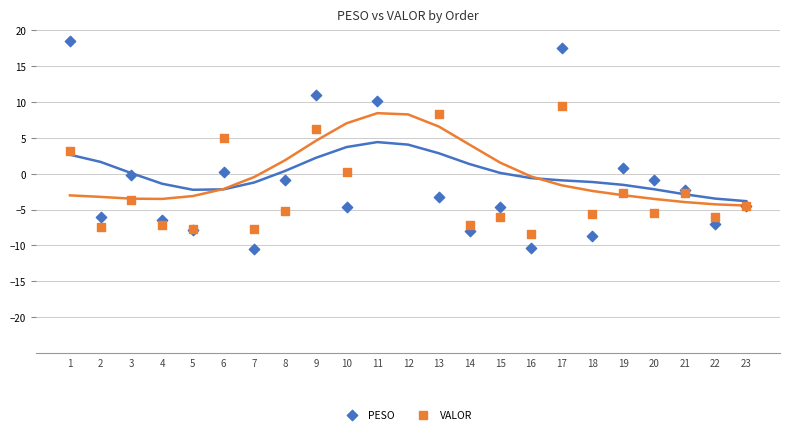

Which series has the largest total across all categories?

PESO